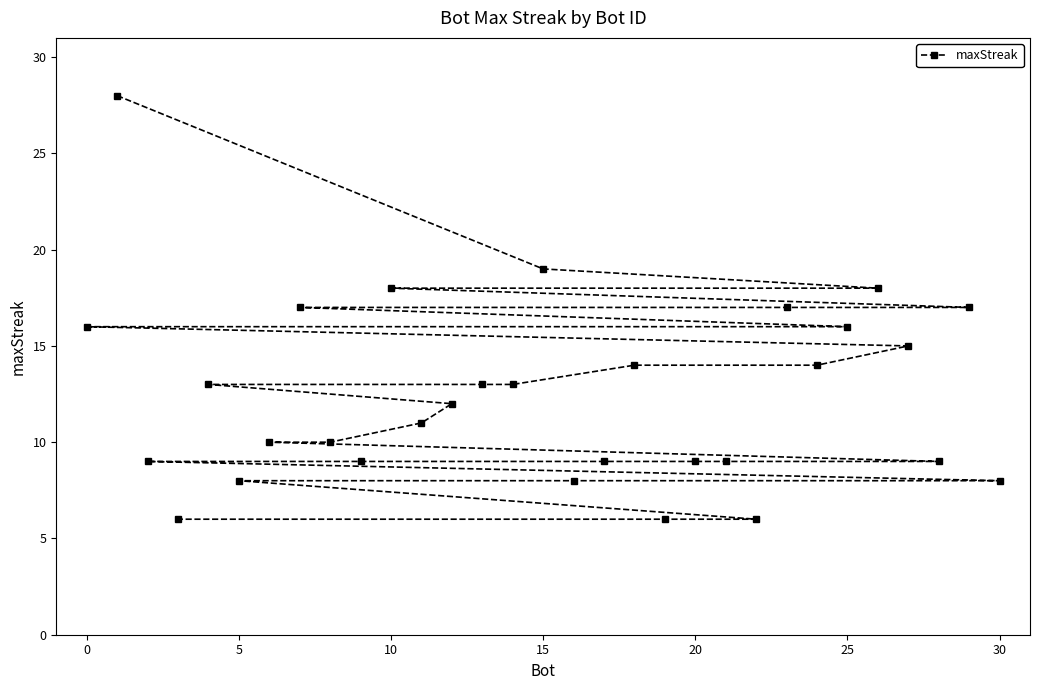

Reading left to right, transcribe all the data shown in this chart.

16	28	9	6	13	8	10	17	10	9	18	11	12	13	13	19	8	9	14	6	9	9	6	17	14	16	18	15	9	17	8